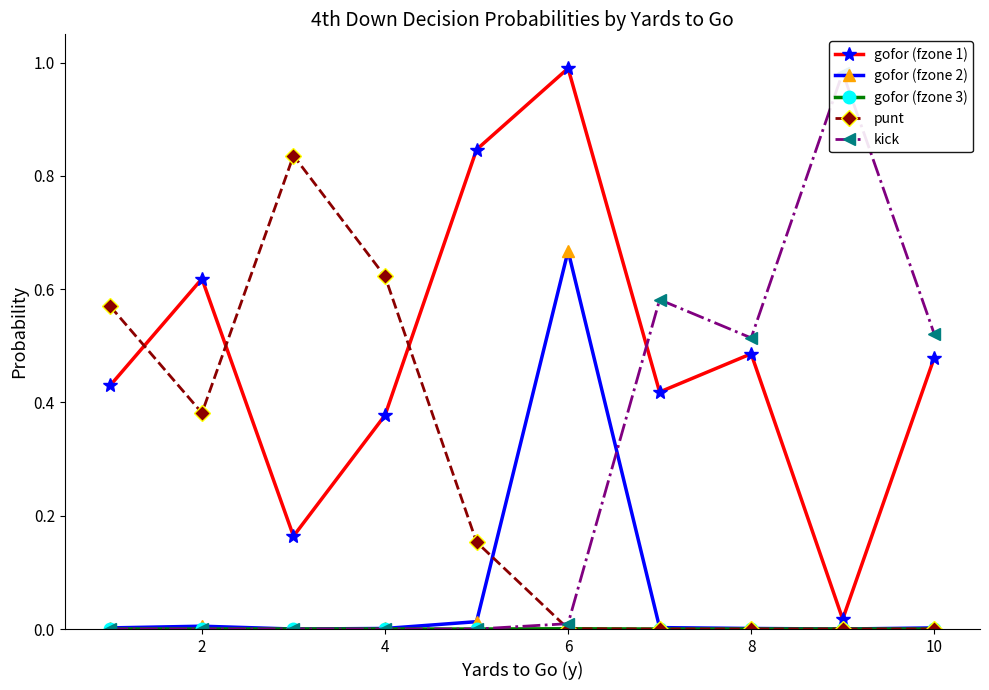

True or false: gofor (fzone 1) has more than 2 interior local peaks.

True